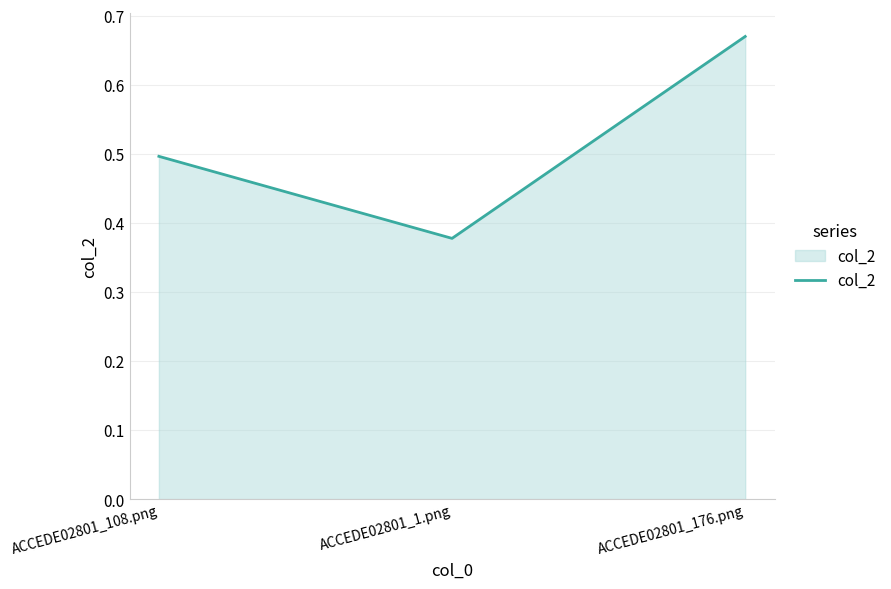

What position from the right is ACCEDE02801_108.png?

3